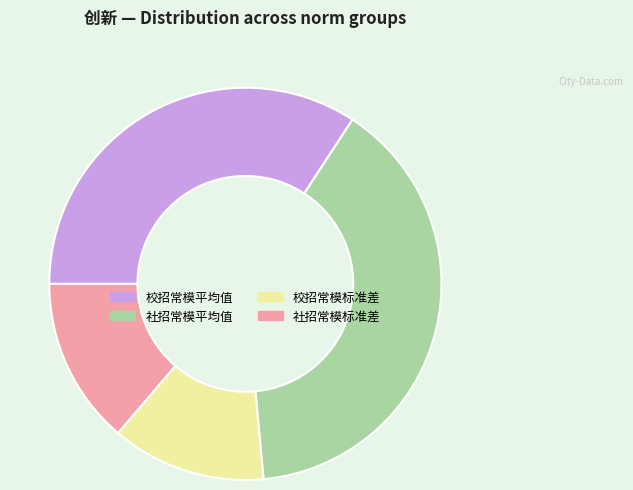

What is the ratio of the value at 社招常模平均值 to the value at 社招常模标准差?

2.9